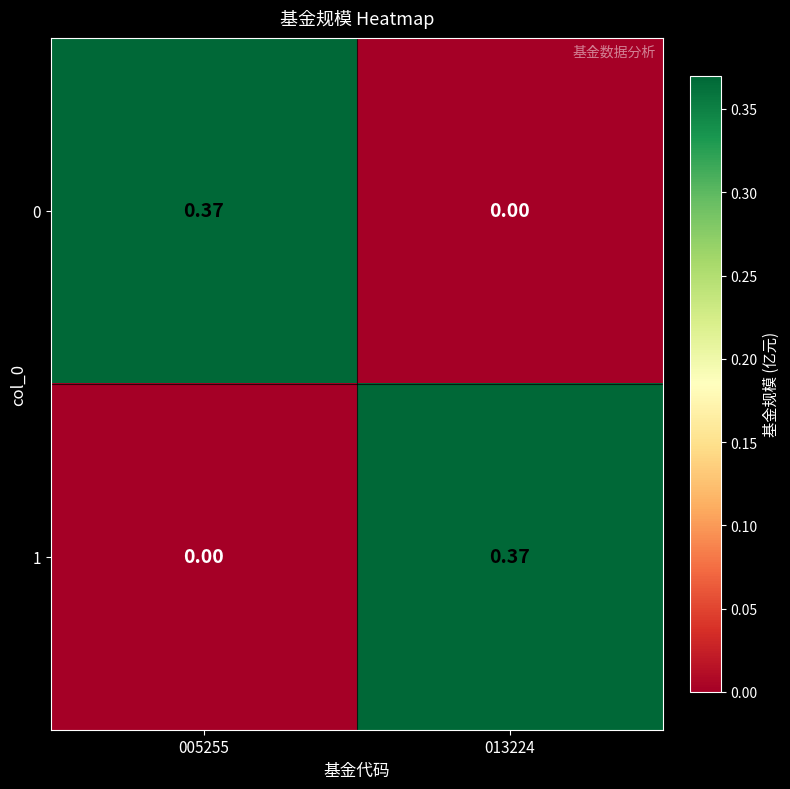

How many positive values does the 0 series have?

1